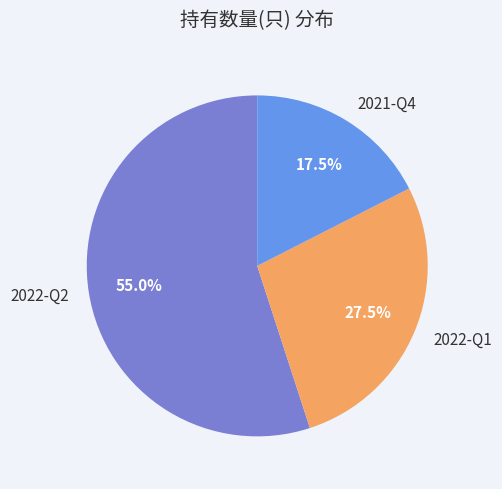

Is it true that 2022-Q2 is 50% of the pie?

False